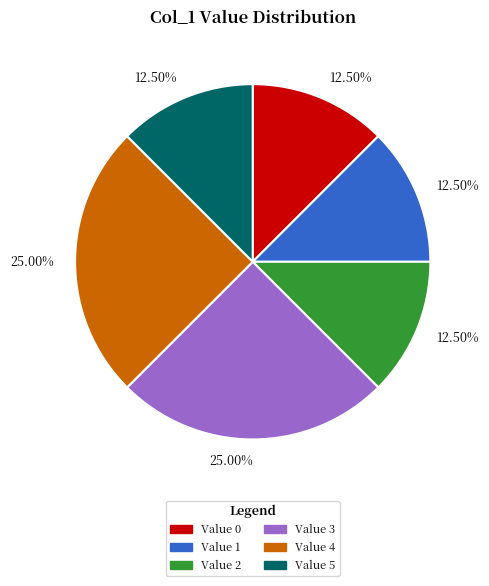

Is there a majority slice in this chart?

No